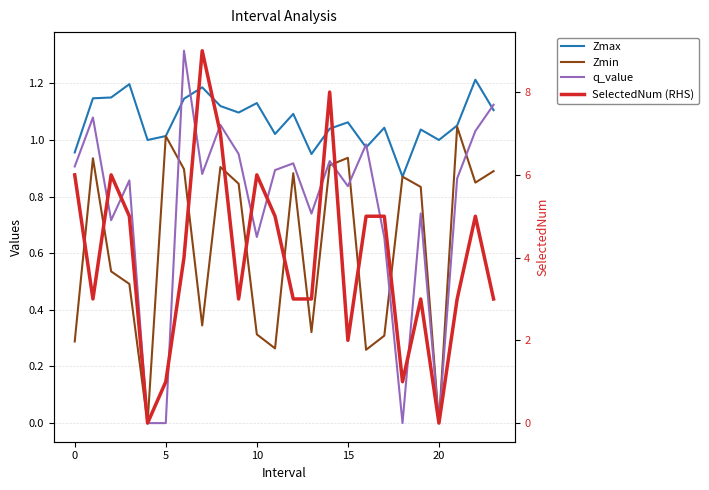

Reading left to right, transcribe all the data shown in this chart.

Zmax: 1.0	1.1	1.2	1.2	1.0	1.0	1.1	1.2	1.1	1.1	1.1	1.0	1.1	1.0	1.0	1.1	1.0	1.0	0.9	1.0	1.0	1.1	1.2	1.1
Zmin: 0.3	0.9	0.5	0.5	0.0	1.0	0.9	0.3	0.9	0.8	0.3	0.3	0.9	0.3	0.9	0.9	0.3	0.3	0.9	0.8	0.0	1.0	0.8	0.9
q_value: 0.9	1.1	0.7	0.9	0.0	-0.0	1.3	0.9	1.1	1.0	0.7	0.9	0.9	0.7	0.9	0.8	1.0	0.7	-0.0	0.7	0.0	0.9	1.0	1.1
SelectedNum (RHS): 6.0	3.0	6.0	5.0	0.0	1.0	4.0	9.0	7.0	3.0	6.0	5.0	3.0	3.0	8.0	2.0	5.0	5.0	1.0	3.0	0.0	3.0	5.0	3.0